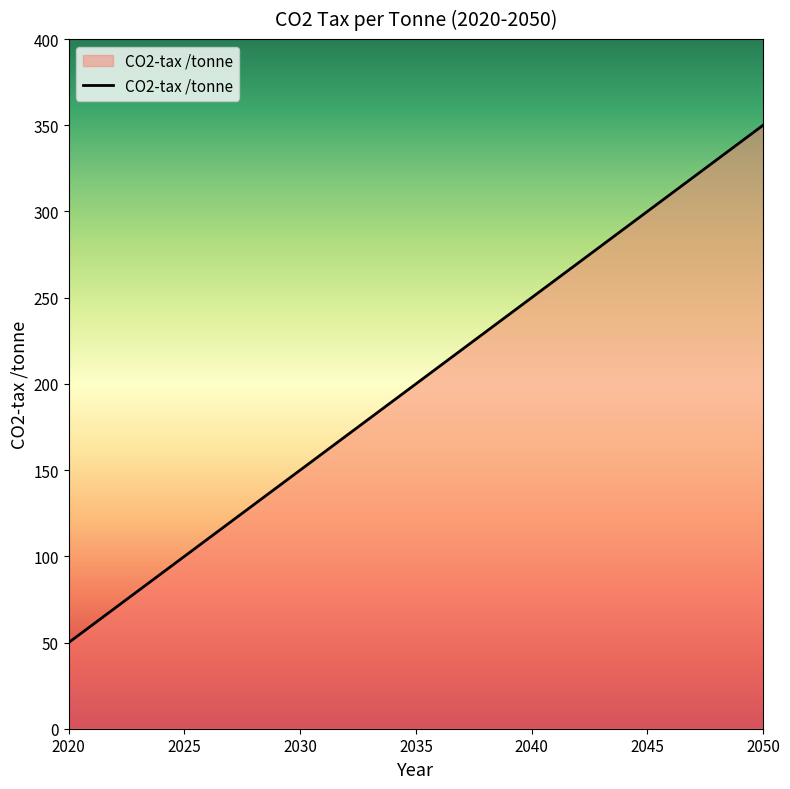

Reading left to right, what are all the values shown in this chart?

50	60	70	80	90	100	110	120	130	140	150	160	170	180	190	200	210	220	230	240	250	260	270	280	290	300	310	320	330	340	350